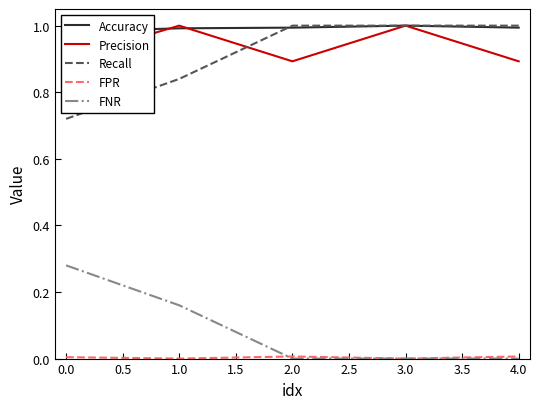

True or false: FNR and Recall cross at least once.

False